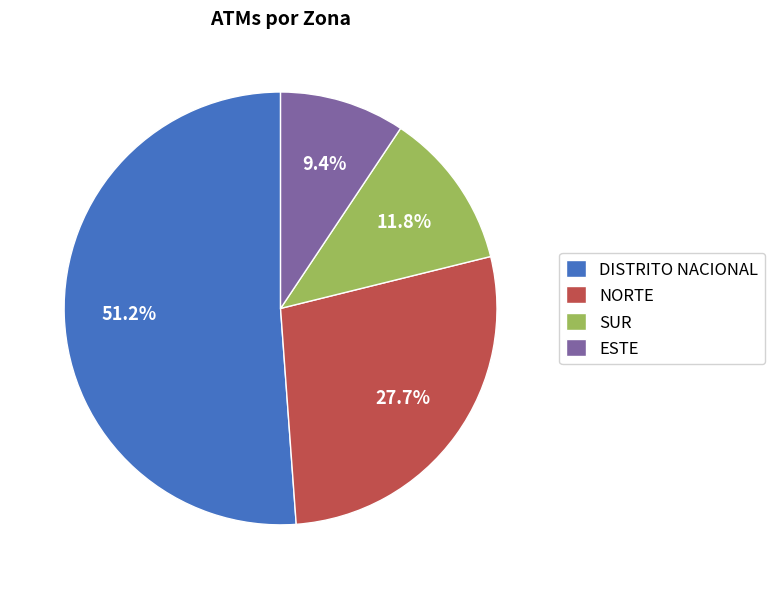

Between SUR and ESTE, which is larger?

SUR